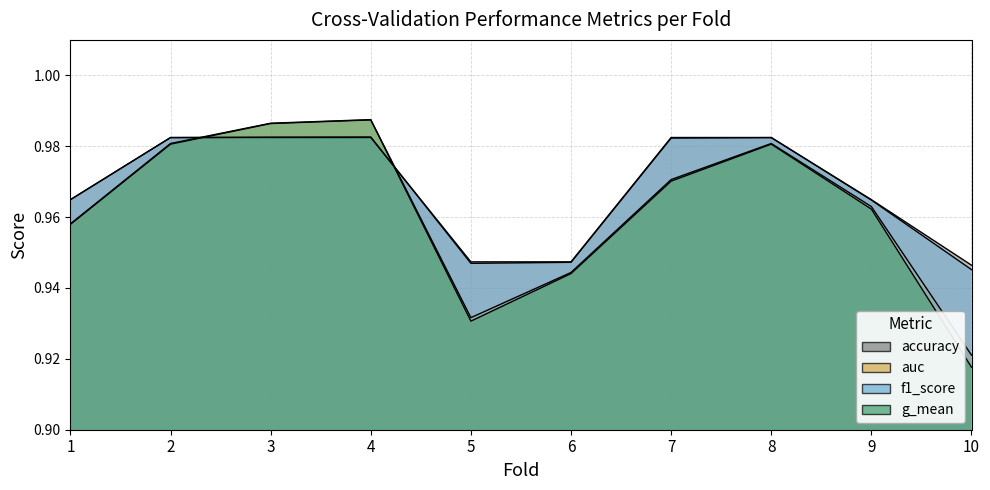

True or false: g_mean has more than 2 points higher than both neighbors.

False